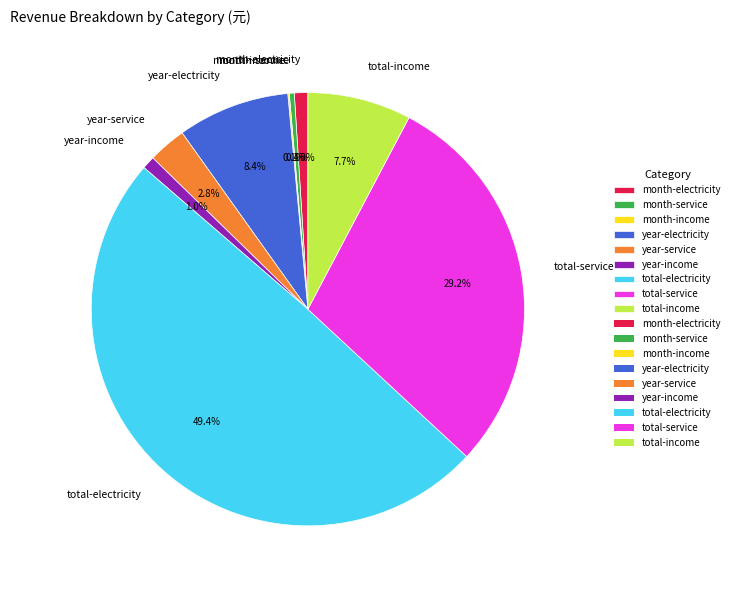

To the nearest percent, what percentage of the pie is total-electricity?

49%